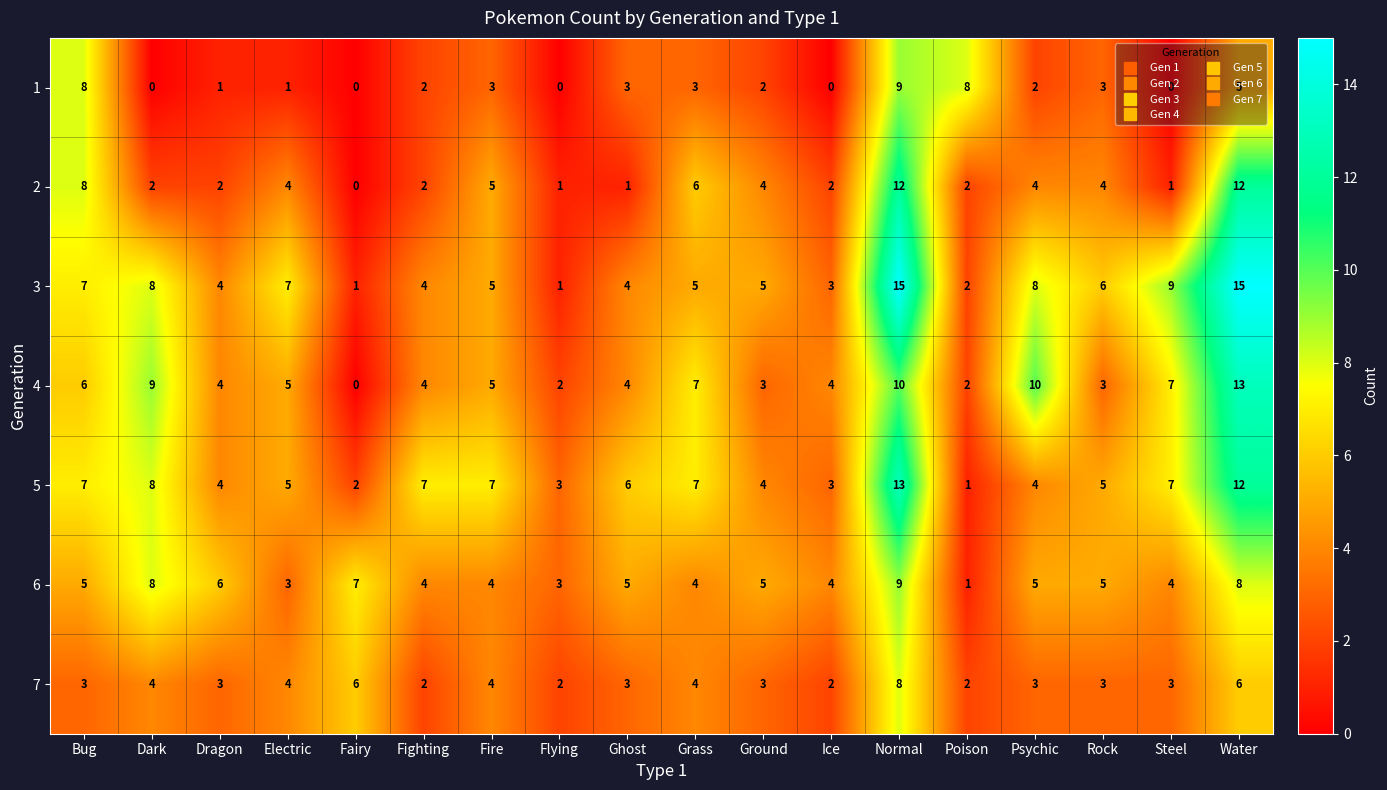

What is the difference between the maximum and minimum values in the 5 series?

12